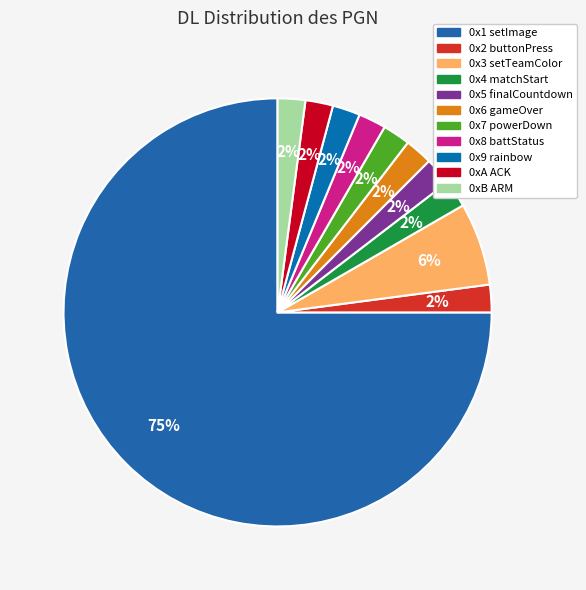

Which category has the biggest portion of the pie?

0x1 setImage